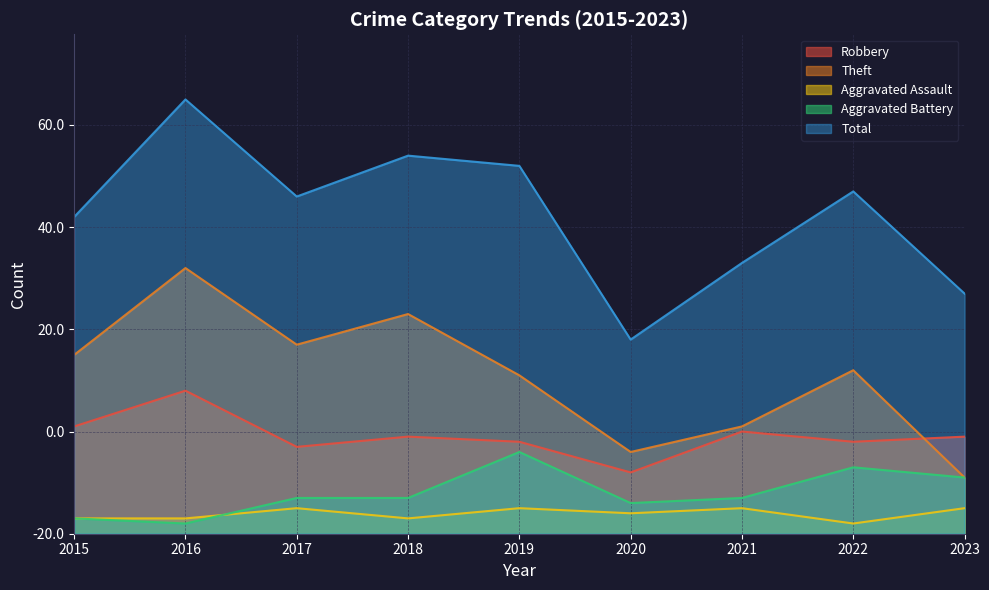

What are all the series names shown in the legend?

Robbery, Theft, Aggravated Assault, Aggravated Battery, Total